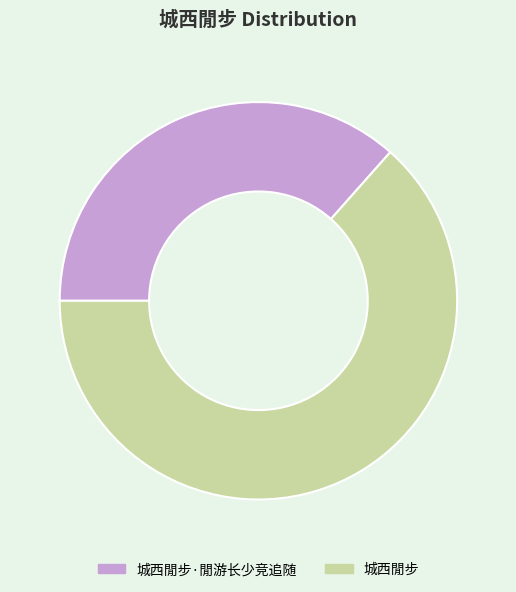

Approximately how many times larger is the value at 城西閒步·閒游长少竞追随 compared to 城西閒步?

0.6